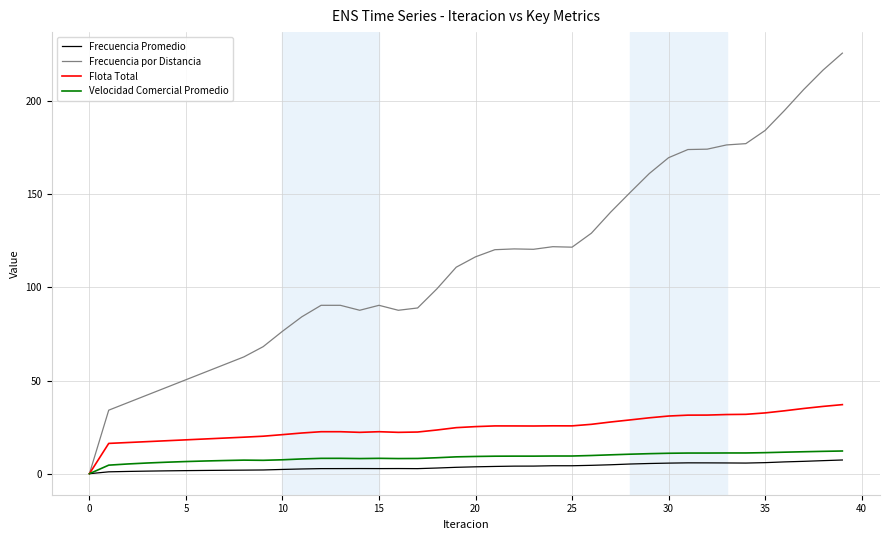

What is the highest value of the Velocidad Comercial Promedio series?

12.2